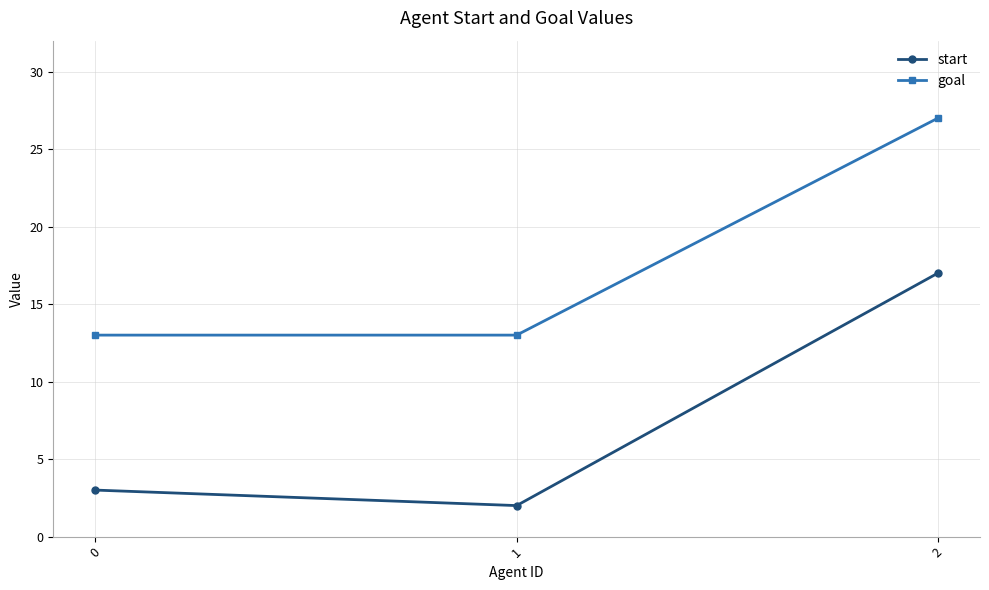

How many distinct data groups are displayed?

2